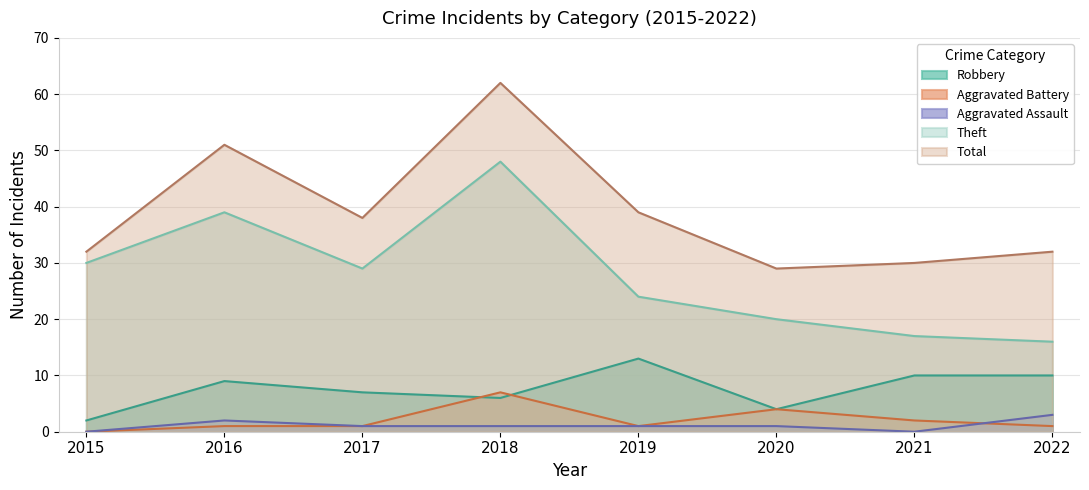

Reading left to right, extract all data points from this chart.

Robbery: 2	9	7	6	13	4	10	10
Theft: 30	39	29	48	24	20	17	16
Aggravated Assault: 0	2	1	1	1	1	0	3
Aggravated Battery: 0	1	1	7	1	4	2	1
Total: 32	51	38	62	39	29	30	32